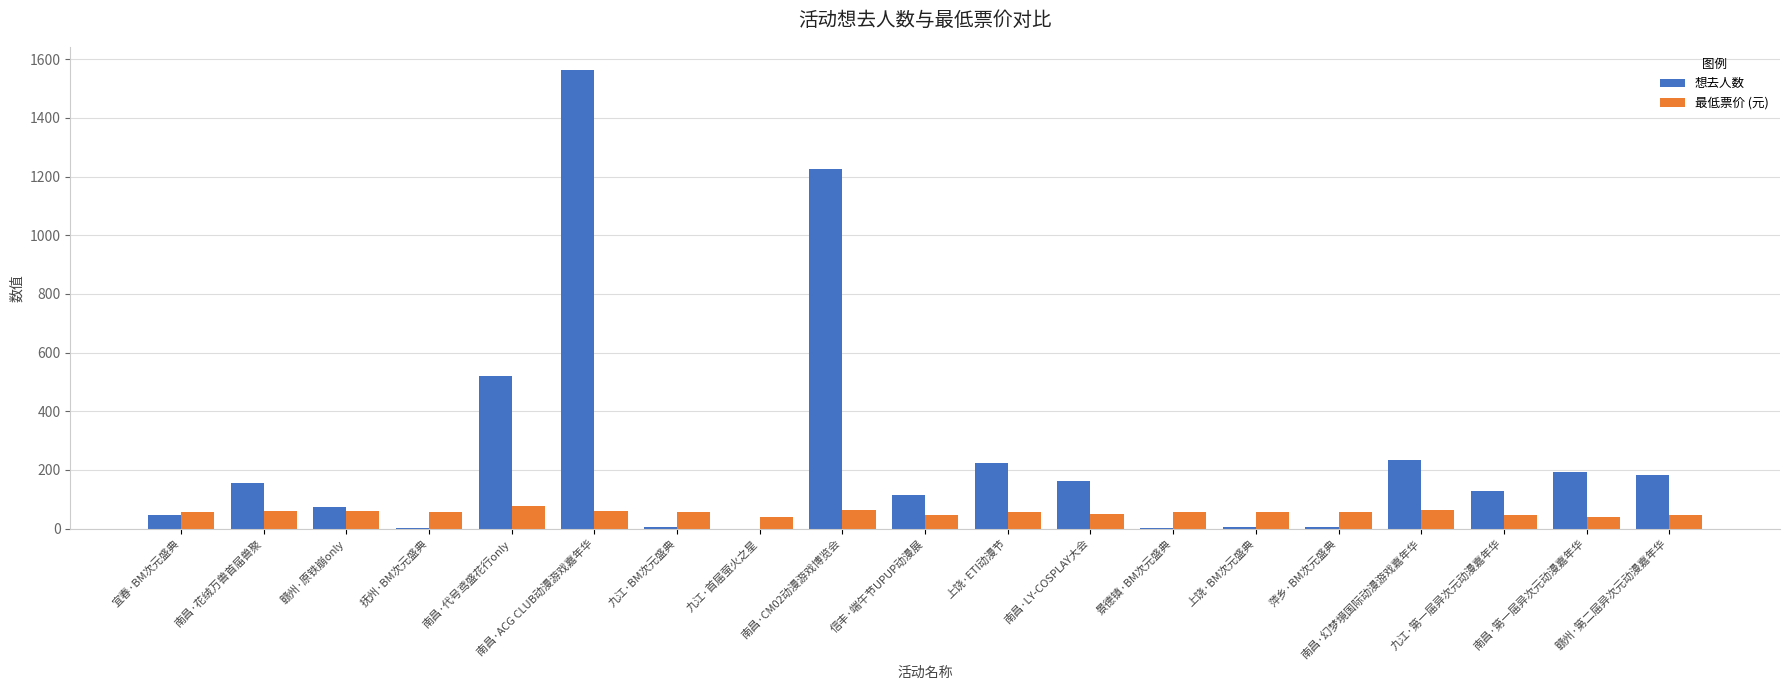

At which category is the sum across all series the highest?

南昌·ACG CLUB动漫游戏嘉年华